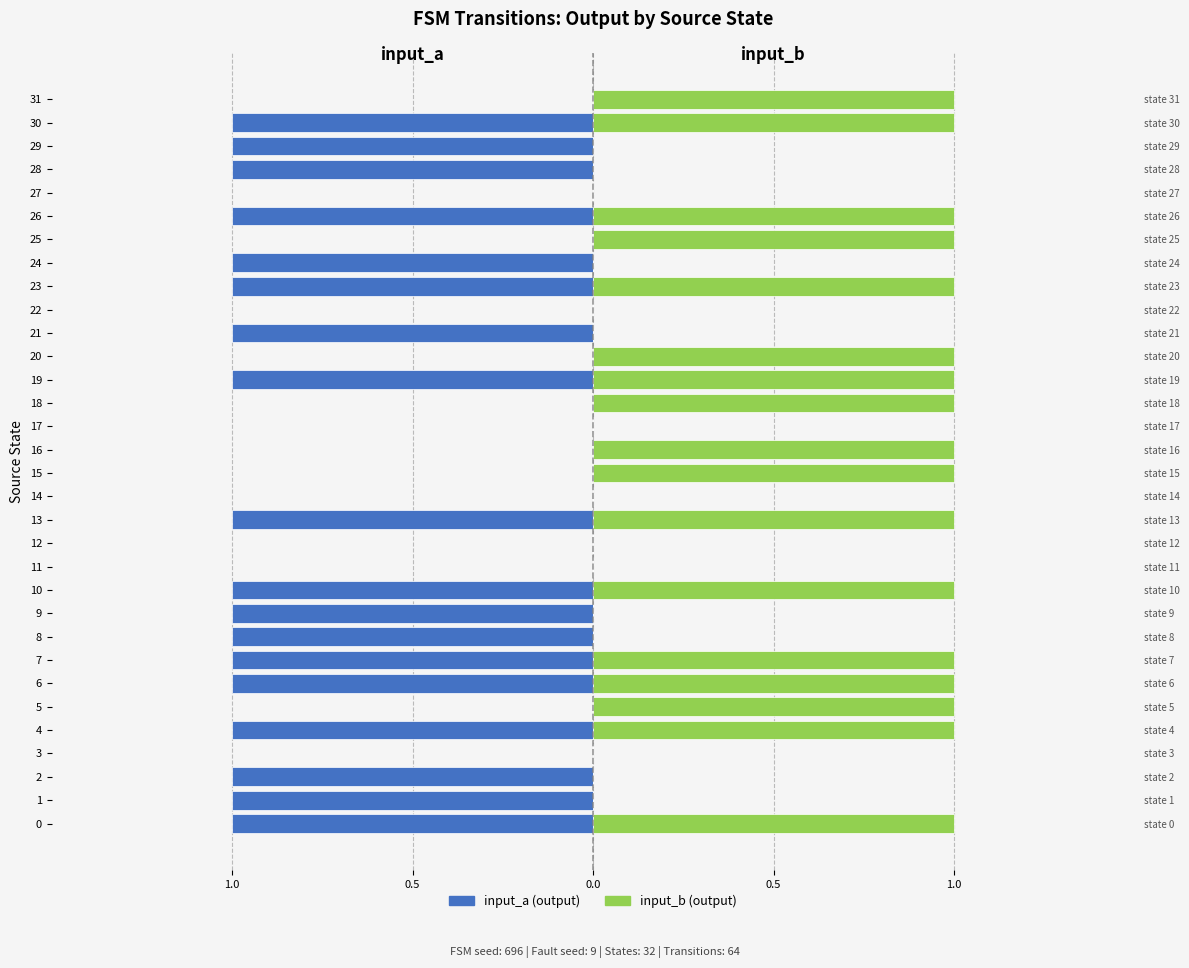

What is the difference between the maximum and minimum values in the input_b (symbol) series?

1